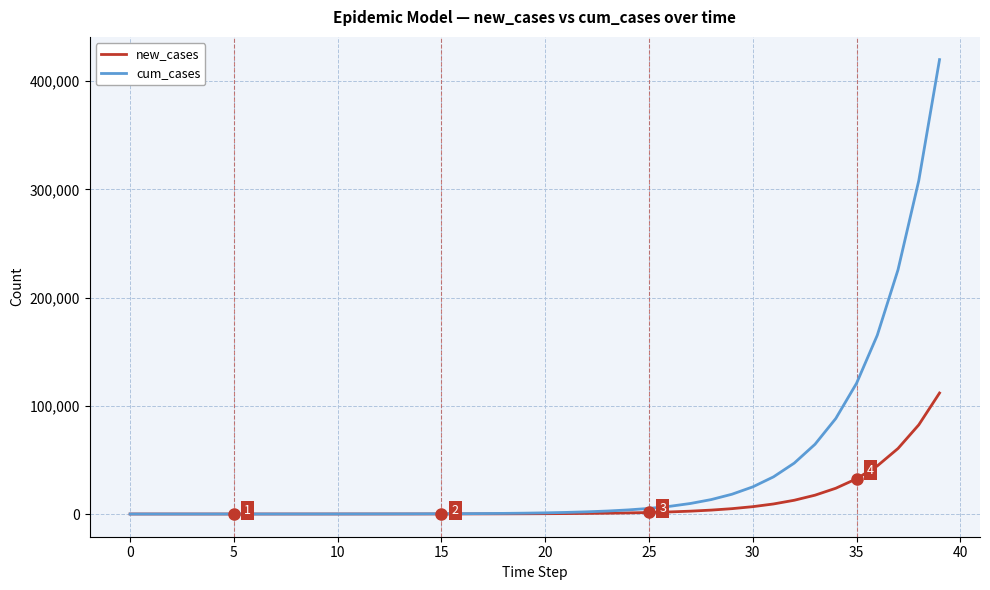

What is the greatest value displayed?

419884.7